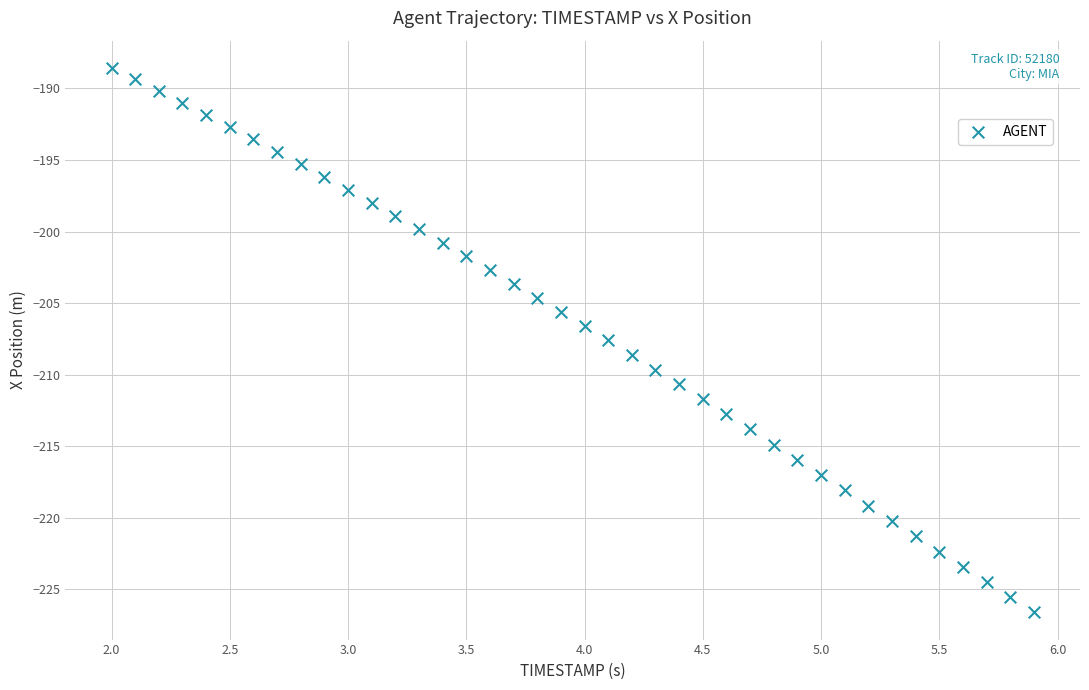

What is the range of X values (max minus min)?

3.9